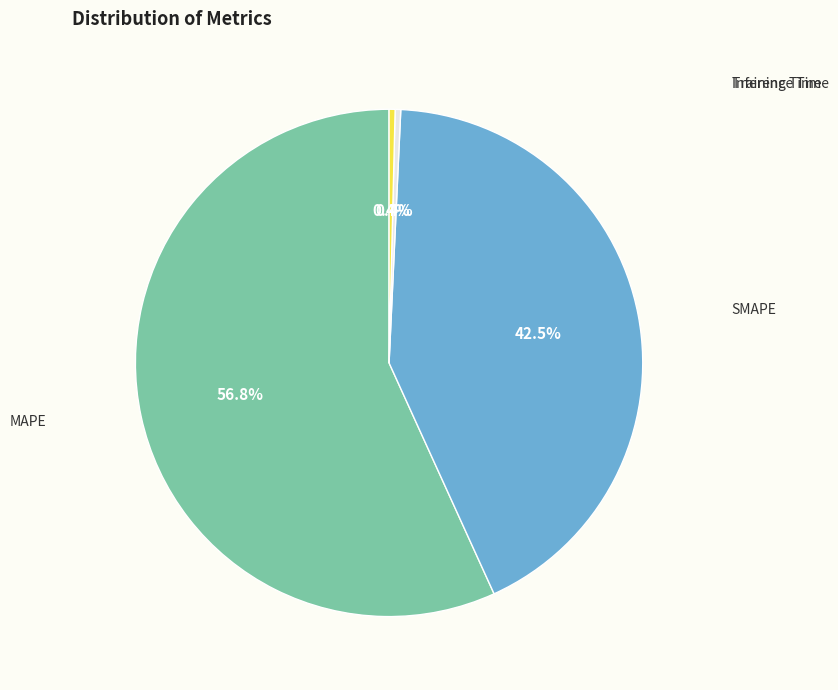

Is there any slice that represents more than half of the pie?

Yes